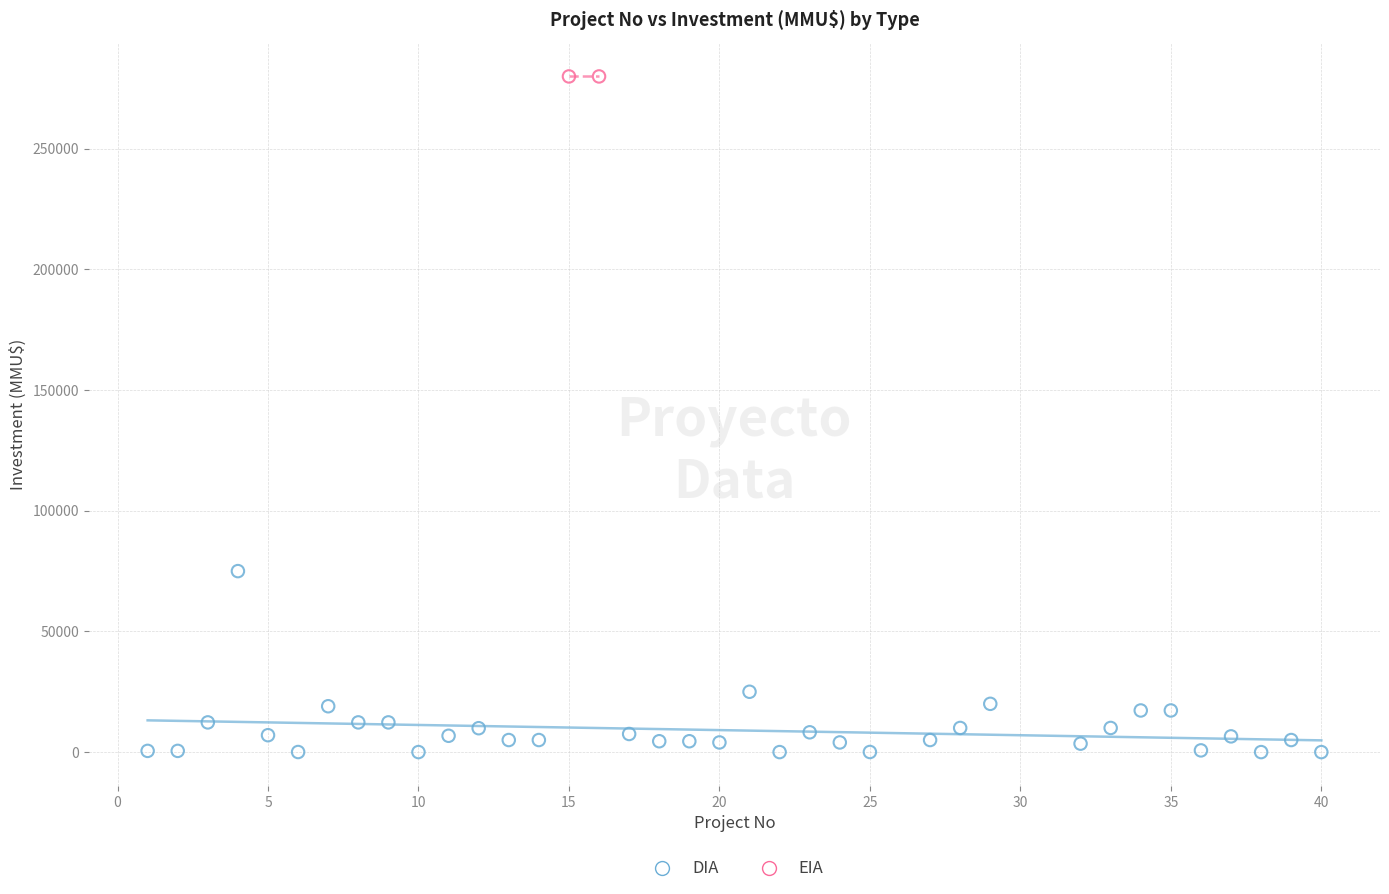

What are all the series names shown in the legend?

DIA, EIA